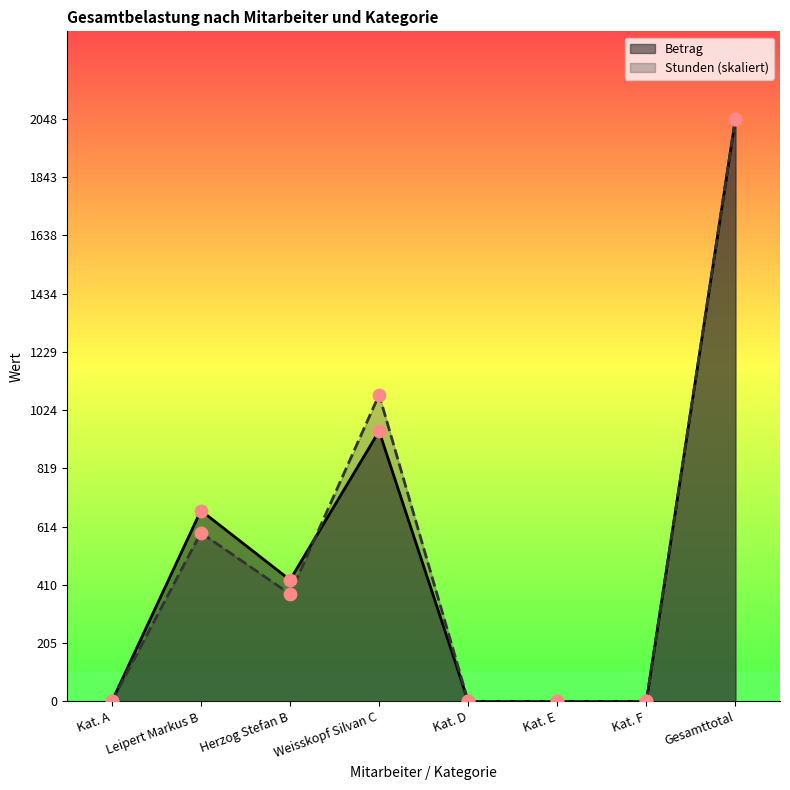

Which series contains the highest Y value?

Betrag